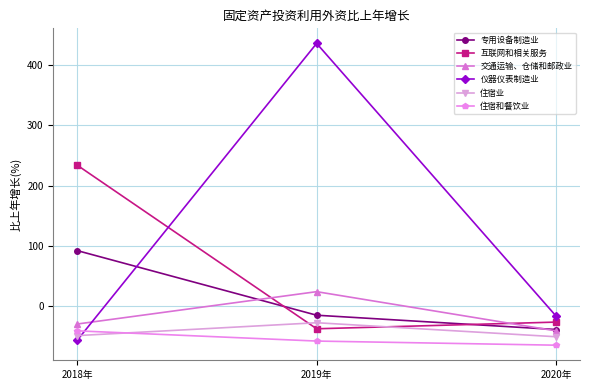

What is the sum of the 住宿业 values at 2020年 and 2019年?

-78.2